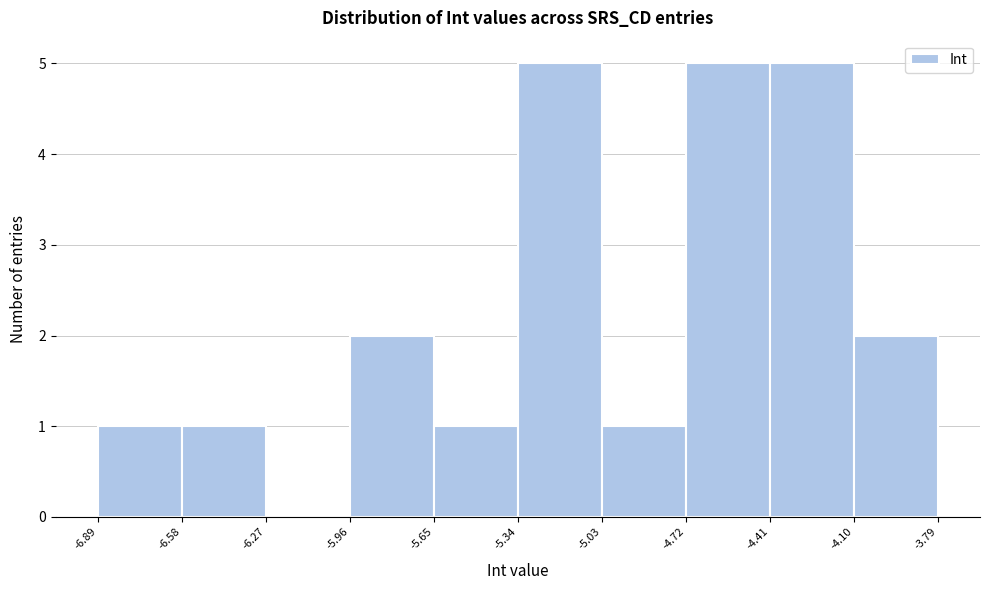

Reading left to right, list every bar in this chart as the range it spans on the x-axis followed by its height. The values are not printed on the chart, so give them approximately, as read against the axis.

-6.89 to -6.58: 1
-6.58 to -6.27: 1
-6.27 to -5.96: 0
-5.96 to -5.65: 2
-5.65 to -5.34: 1
-5.34 to -5.03: 5
-5.03 to -4.72: 1
-4.72 to -4.41: 5
-4.41 to -4.10: 5
-4.10 to -3.79: 2